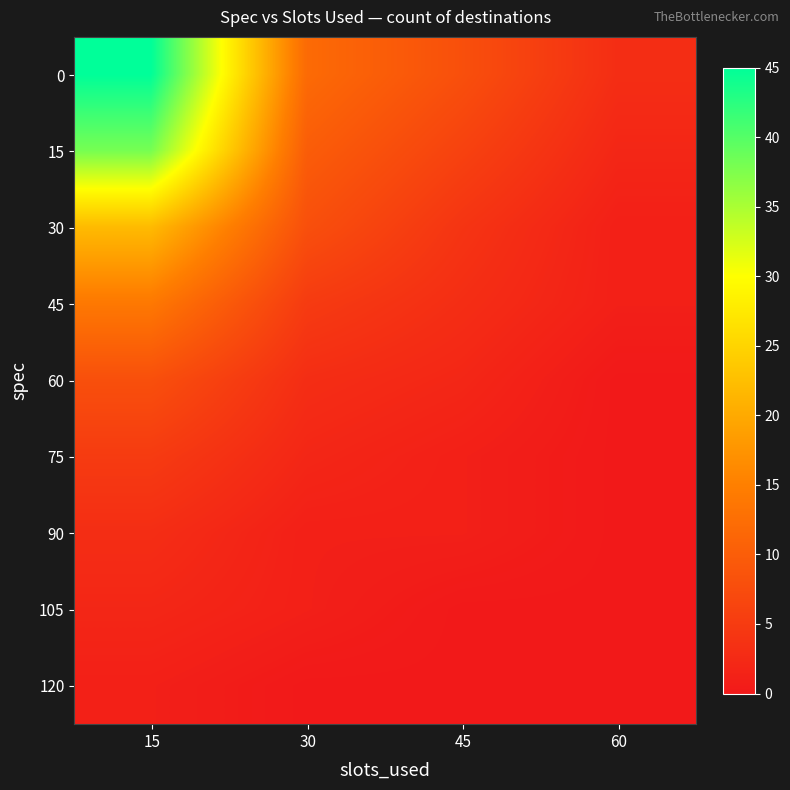

Reading left to right, transcribe all the data shown in this chart.

0: 15=45	30=12	45=8	60=3
15: 15=38	30=10	45=6	60=2
30: 15=22	30=8	45=4	60=1
45: 15=14	30=5	45=3	60=1
60: 15=8	30=3	45=2	60=0
75: 15=5	30=2	45=1	60=0
90: 15=3	30=1	45=1	60=0
105: 15=2	30=1	45=0	60=0
120: 15=1	30=0	45=0	60=0